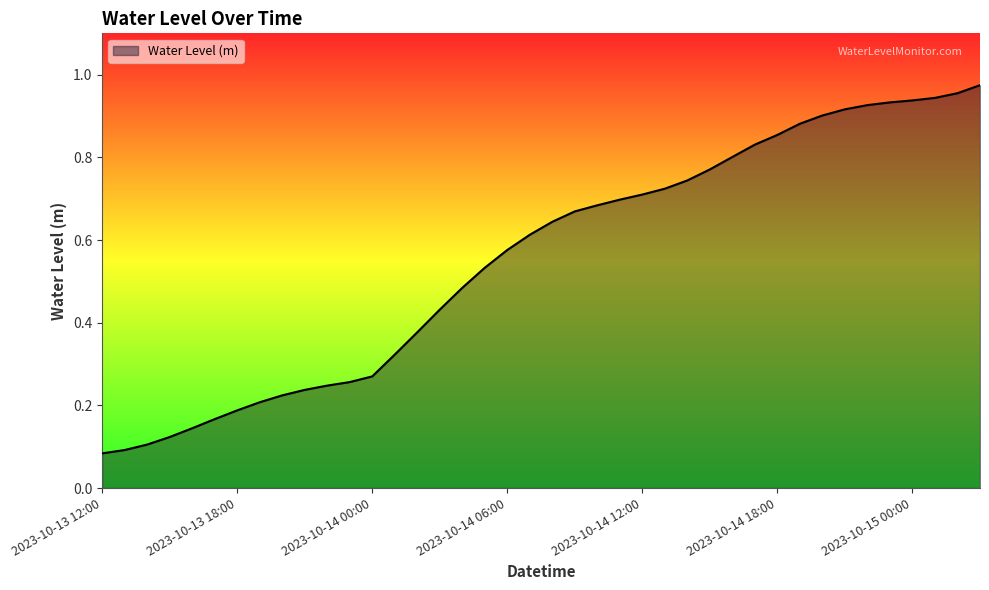

How many categories are shown in the chart?

40